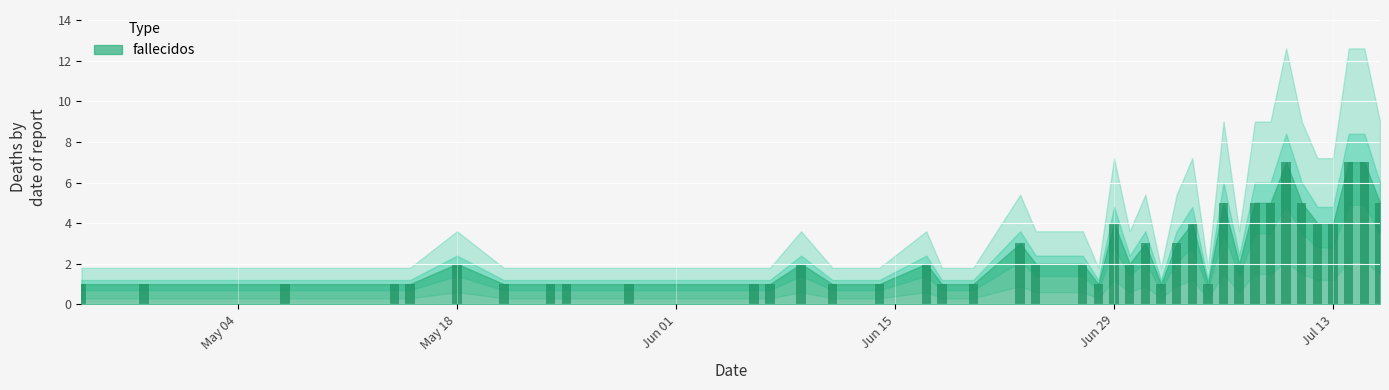

What is the greatest value displayed?

7